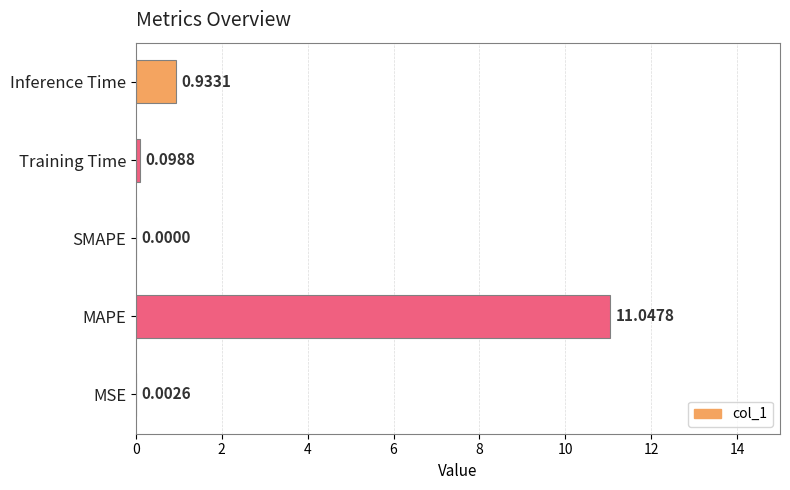

What is the sum of all values?

12.1